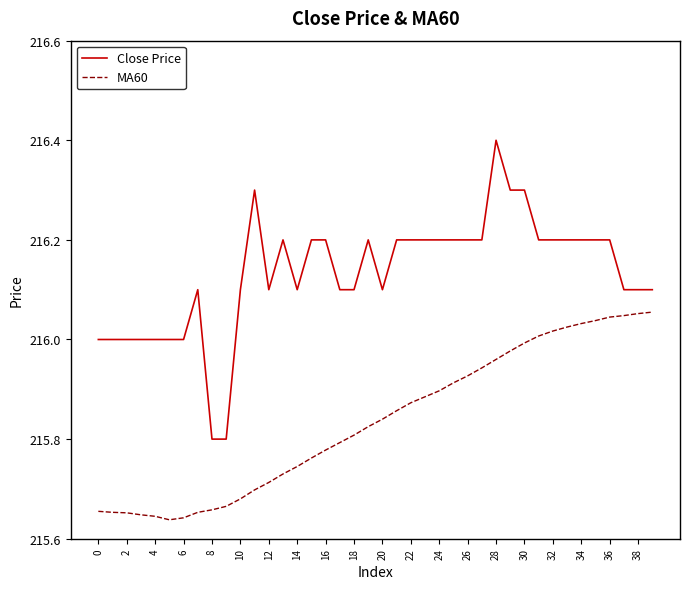

True or false: MA60 and Close Price cross at least once.

False